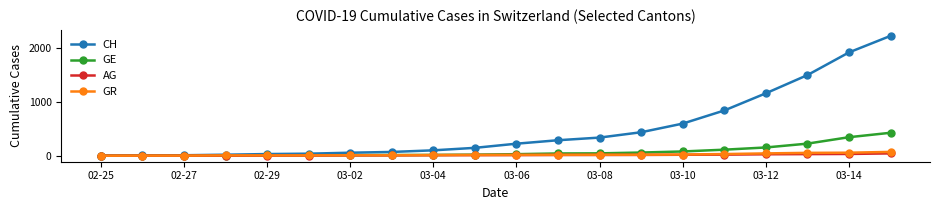

Which series has the largest range (max minus min)?

CH